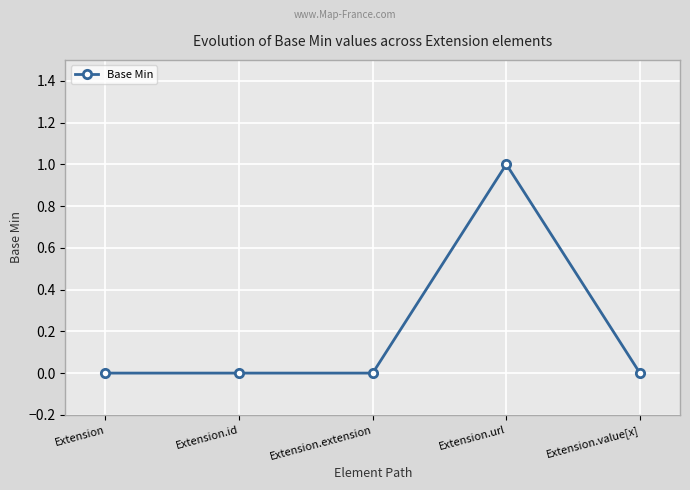

What is the change in value from Extension.extension to Extension.url?

+1